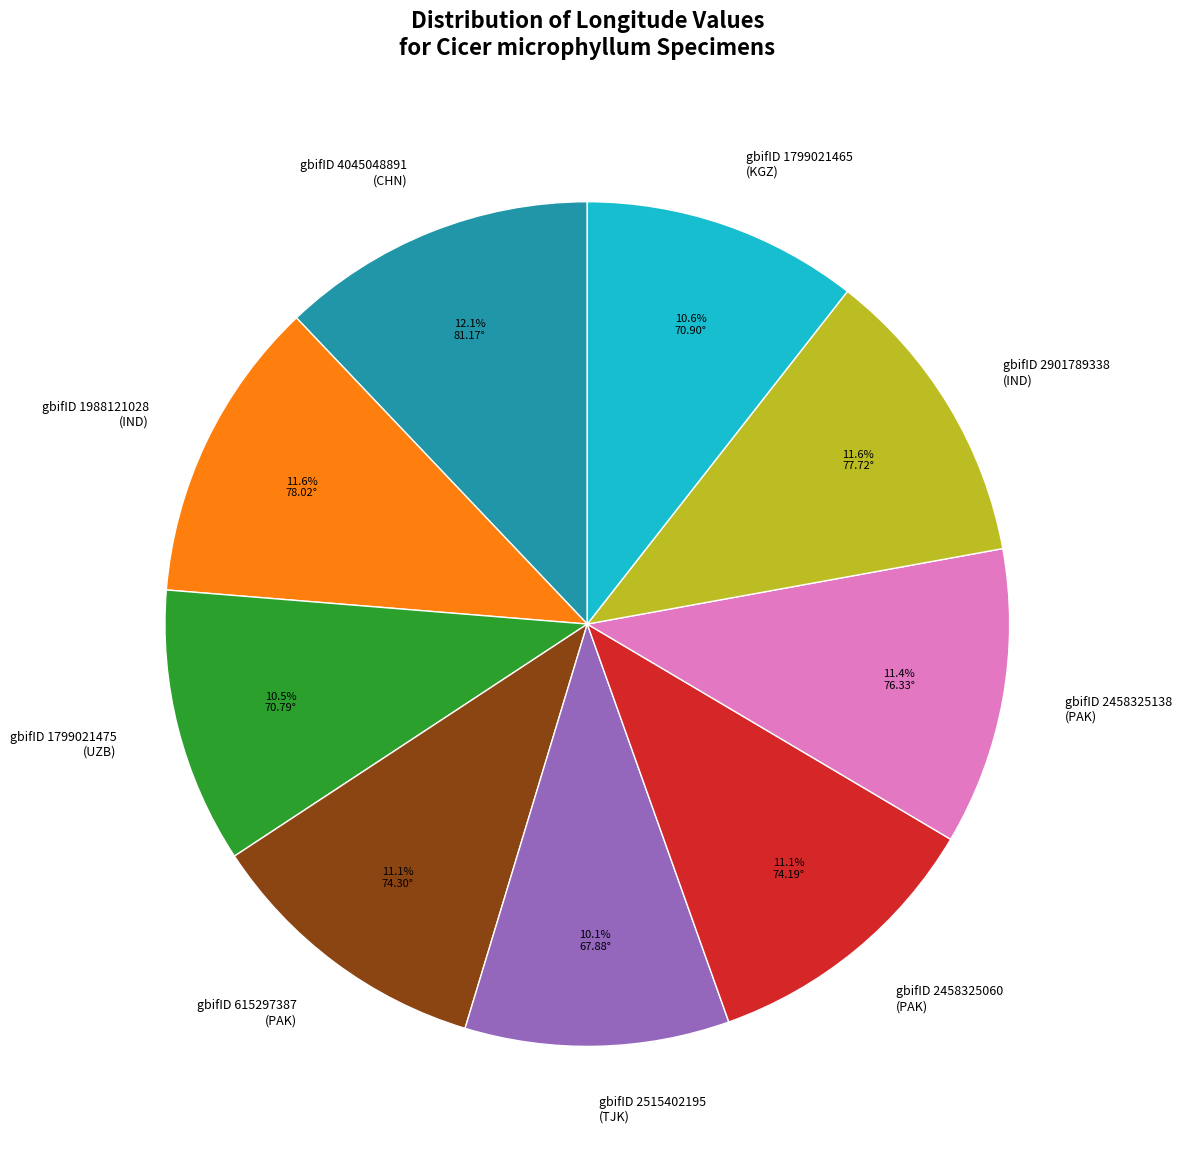

How many slices are in this pie chart?

9